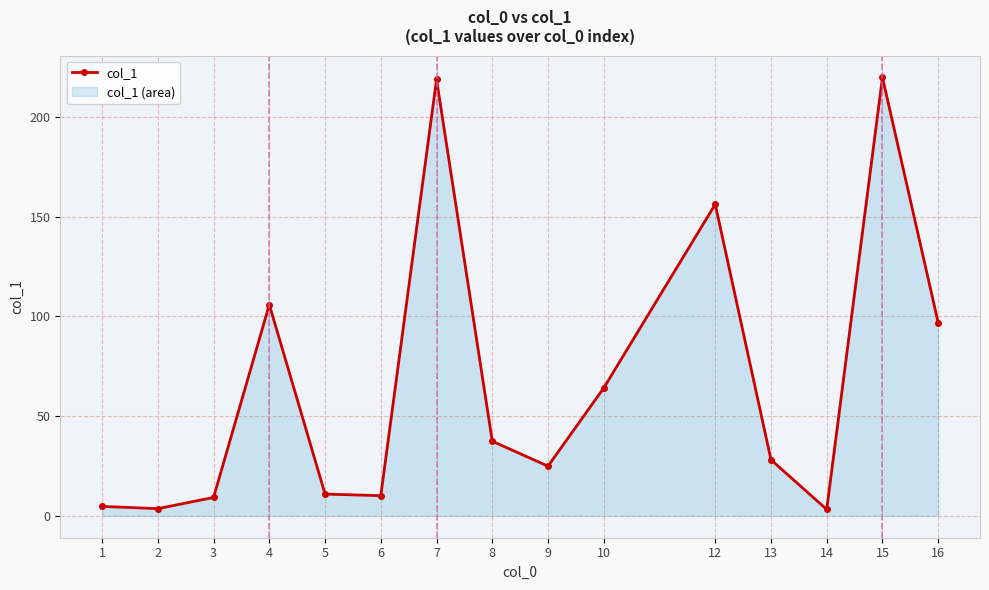

Rank the categories by value from lowest to highest.

14, 2, 1, 3, 6, 5, 9, 13, 8, 10, 16, 4, 12, 7, 15